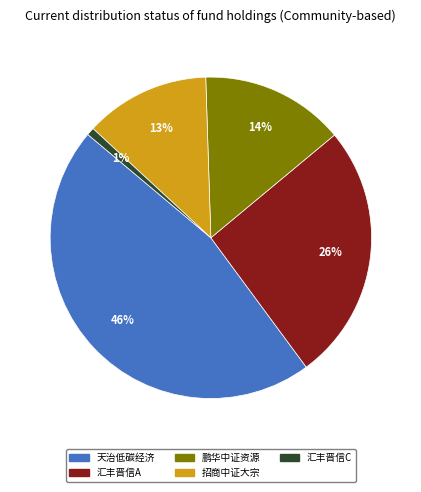

Is there any slice that represents more than half of the pie?

No